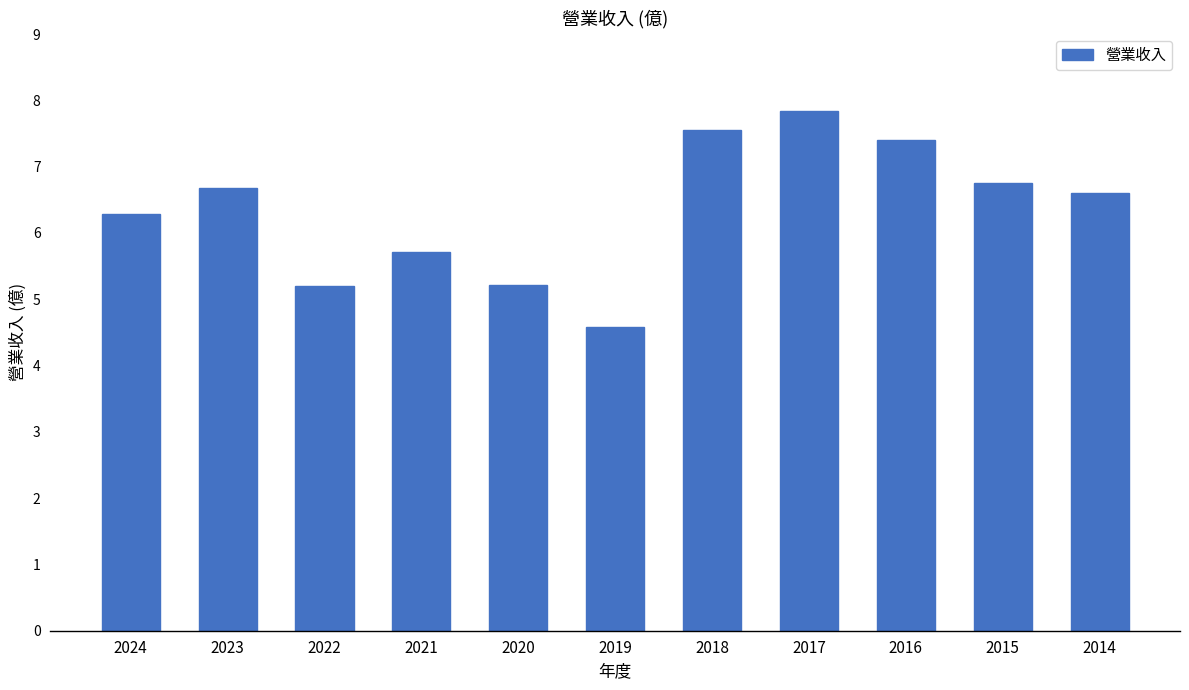

What is the value of the 11th bar from the left?

6.6